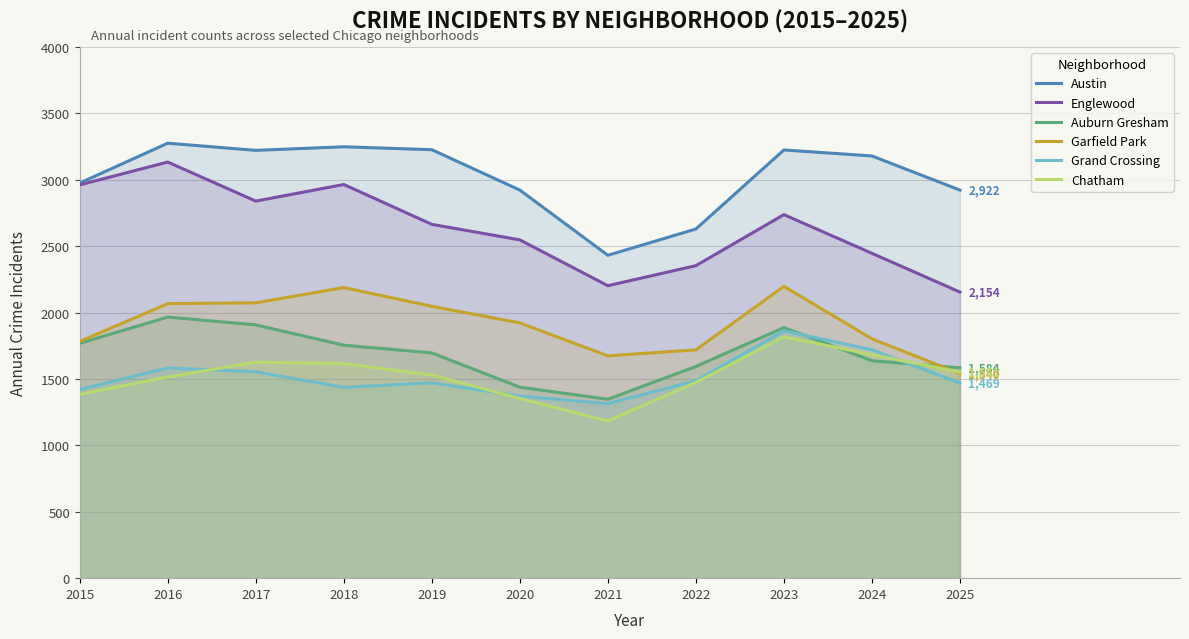

Is the value of Garfield Park at 2018 greater than the value of Grand Crossing at 2023?

Yes